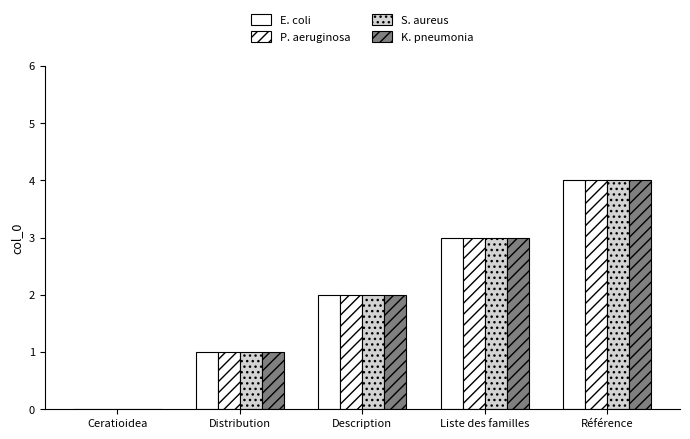

True or false: K. pneumonia has a value of 4 at Référence.

True